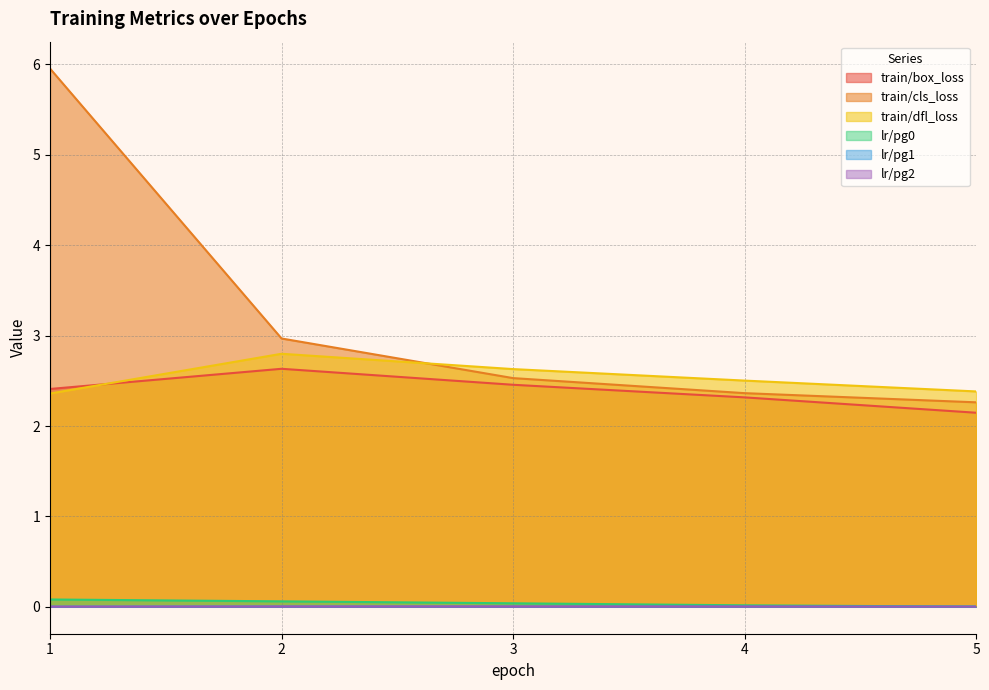

What is the highest value of the train/cls_loss series?

6.0